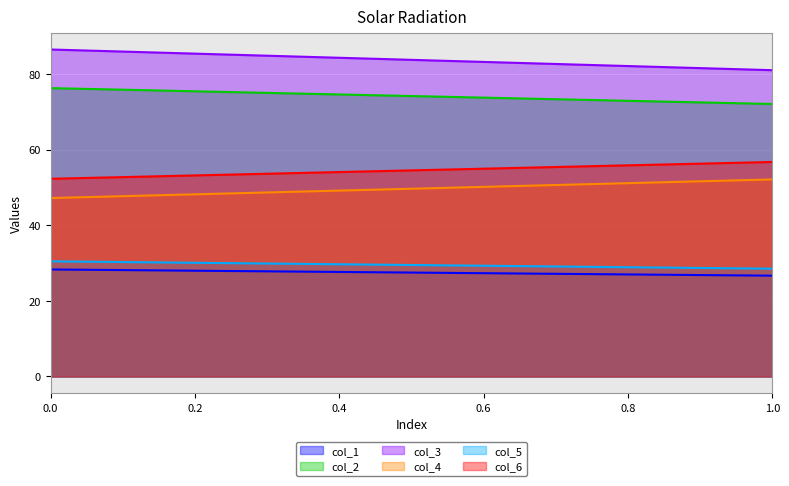

The col_2 series shows 76.2 at 0. True or false?

True